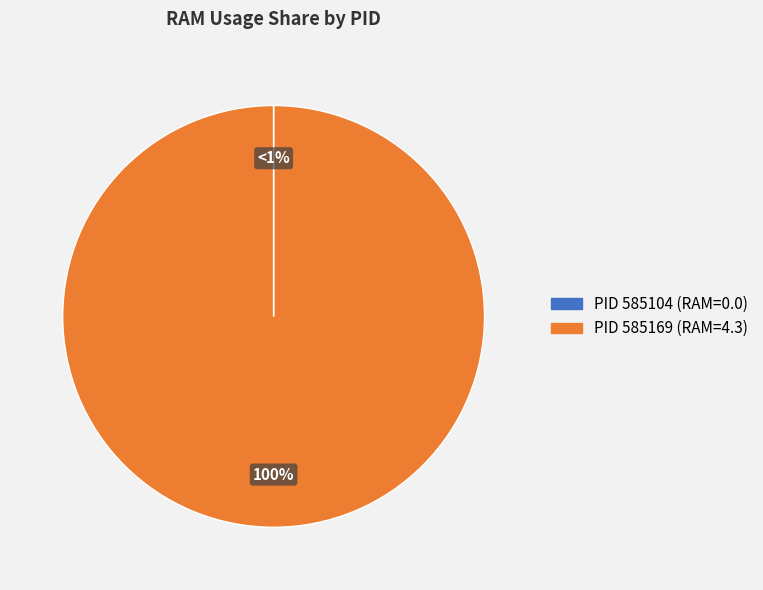

Which slice is the smallest?

585104